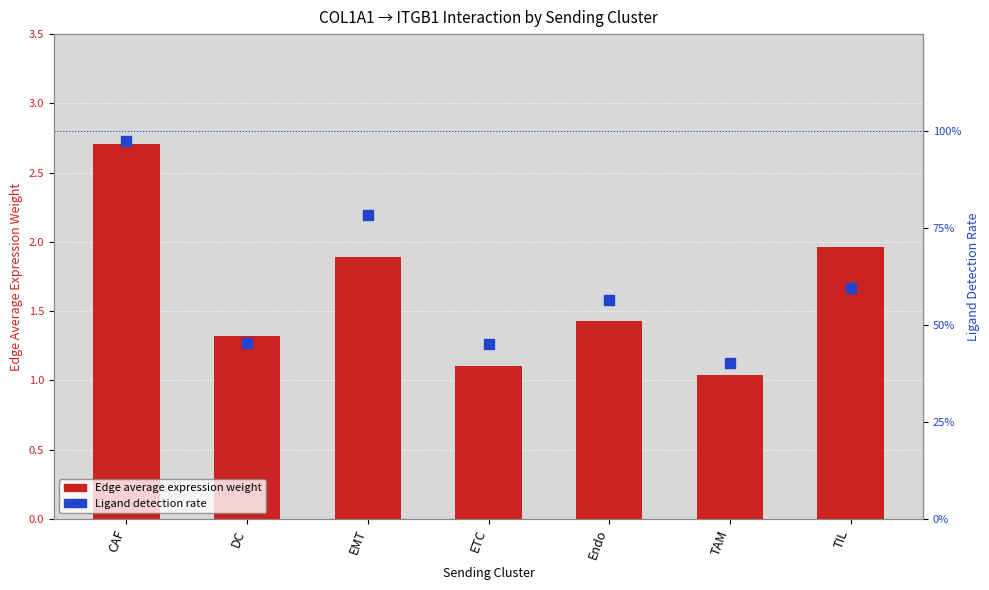

Which series has the largest total across all categories?

Edge average expression weight